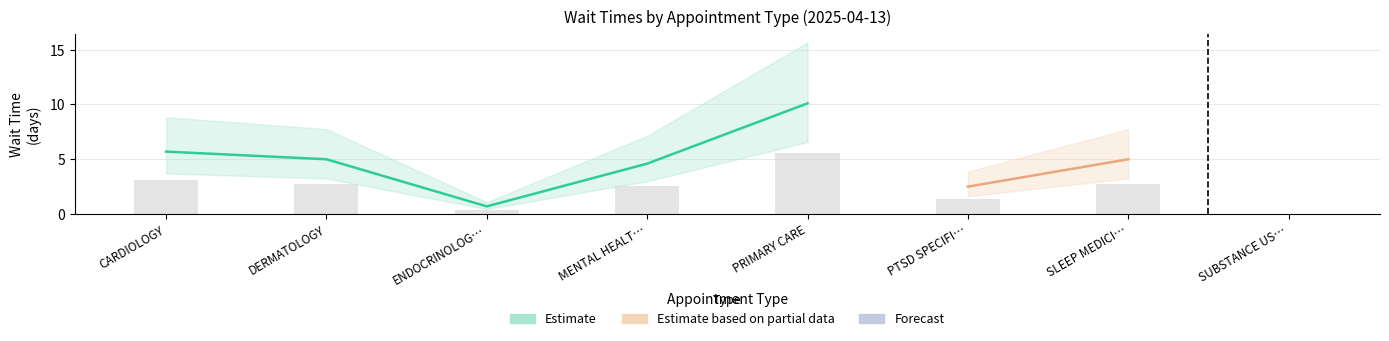

What position from the left is SLEEP MEDICINE?

7